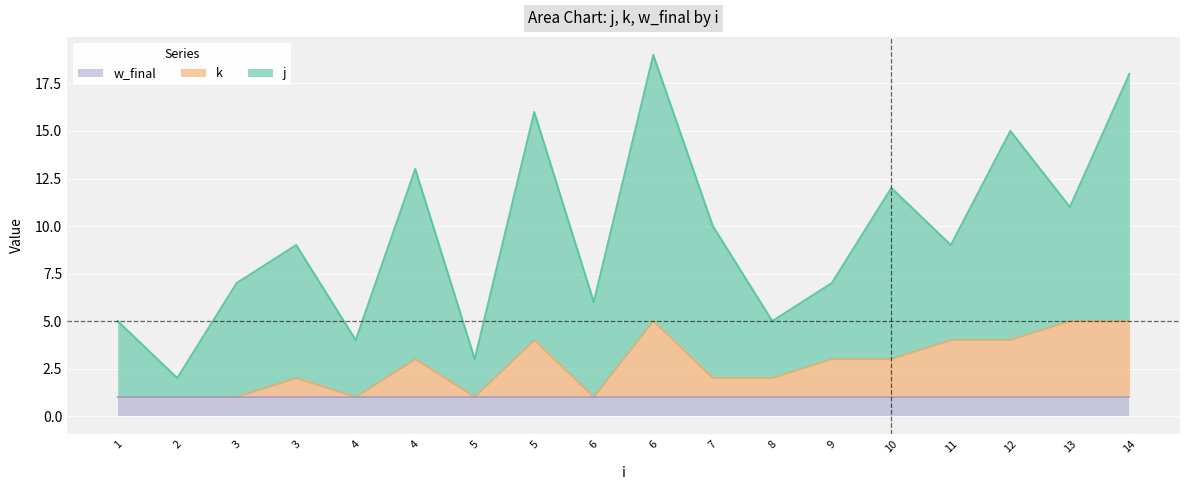

Is the value of j at 4 greater than the value of k at 2?

Yes